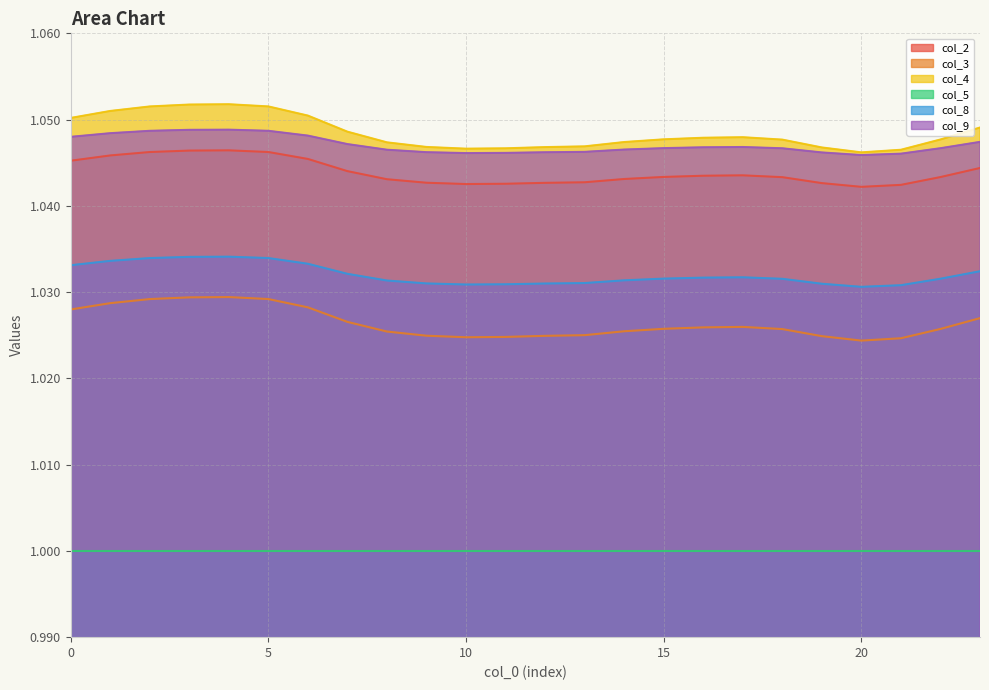

Reading left to right, list all the values displayed in this chart.

col_2: 0=1.0	1=1.0	2=1.0	3=1.0	4=1.0	5=1.0	6=1.0	7=1.0	8=1.0	9=1.0	10=1.0	11=1.0	12=1.0	13=1.0	14=1.0	15=1.0	16=1.0	17=1.0	18=1.0	19=1.0	20=1.0	21=1.0	22=1.0	23=1.0
col_3: 0=1.0	1=1.0	2=1.0	3=1.0	4=1.0	5=1.0	6=1.0	7=1.0	8=1.0	9=1.0	10=1.0	11=1.0	12=1.0	13=1.0	14=1.0	15=1.0	16=1.0	17=1.0	18=1.0	19=1.0	20=1.0	21=1.0	22=1.0	23=1.0
col_4: 0=1.1	1=1.1	2=1.1	3=1.1	4=1.1	5=1.1	6=1.1	7=1.0	8=1.0	9=1.0	10=1.0	11=1.0	12=1.0	13=1.0	14=1.0	15=1.0	16=1.0	17=1.0	18=1.0	19=1.0	20=1.0	21=1.0	22=1.0	23=1.0
col_8: 0=1.0	1=1.0	2=1.0	3=1.0	4=1.0	5=1.0	6=1.0	7=1.0	8=1.0	9=1.0	10=1.0	11=1.0	12=1.0	13=1.0	14=1.0	15=1.0	16=1.0	17=1.0	18=1.0	19=1.0	20=1.0	21=1.0	22=1.0	23=1.0
col_9: 0=1.0	1=1.0	2=1.0	3=1.0	4=1.0	5=1.0	6=1.0	7=1.0	8=1.0	9=1.0	10=1.0	11=1.0	12=1.0	13=1.0	14=1.0	15=1.0	16=1.0	17=1.0	18=1.0	19=1.0	20=1.0	21=1.0	22=1.0	23=1.0